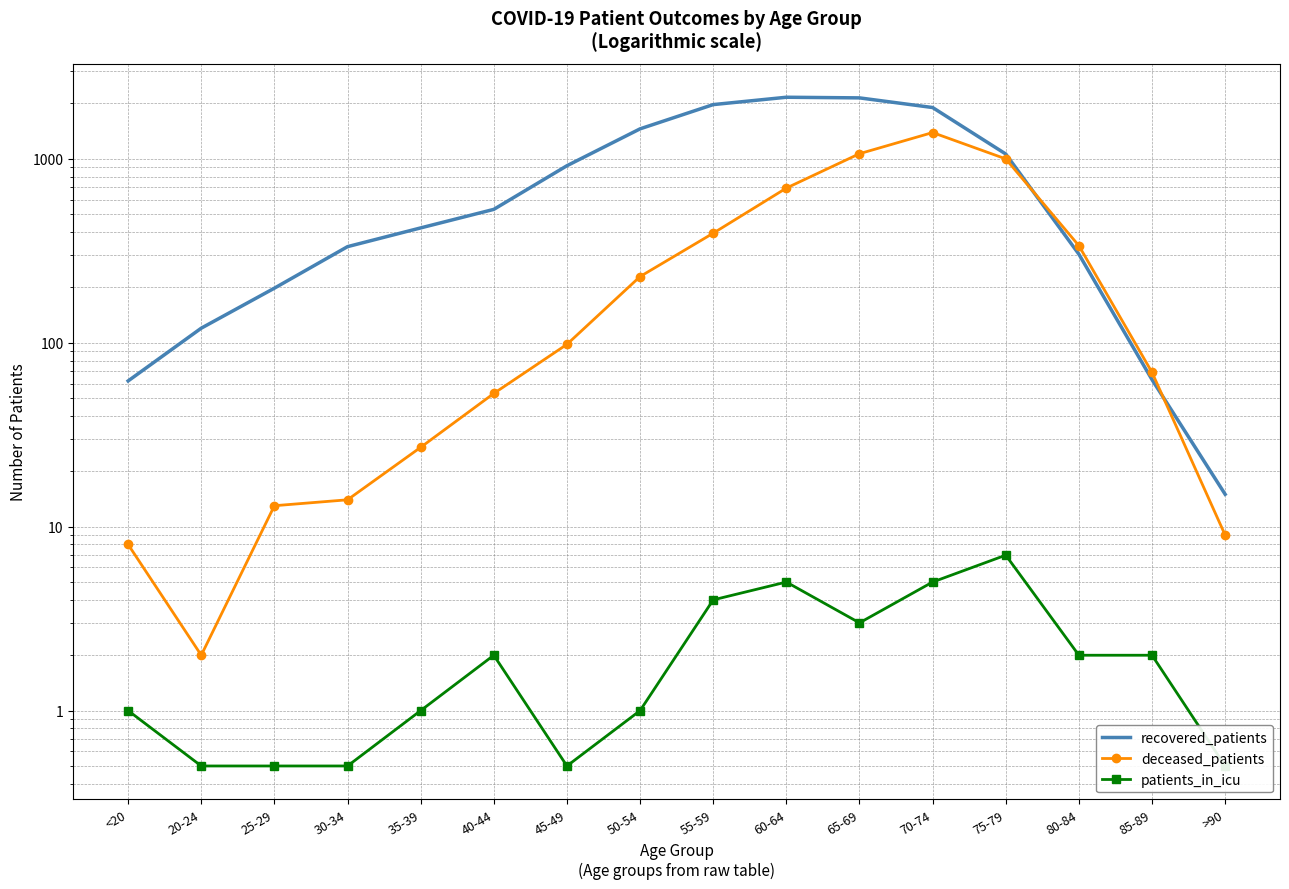

The value of patients_in_icu at 80-84 is 0.5. True or false?

False